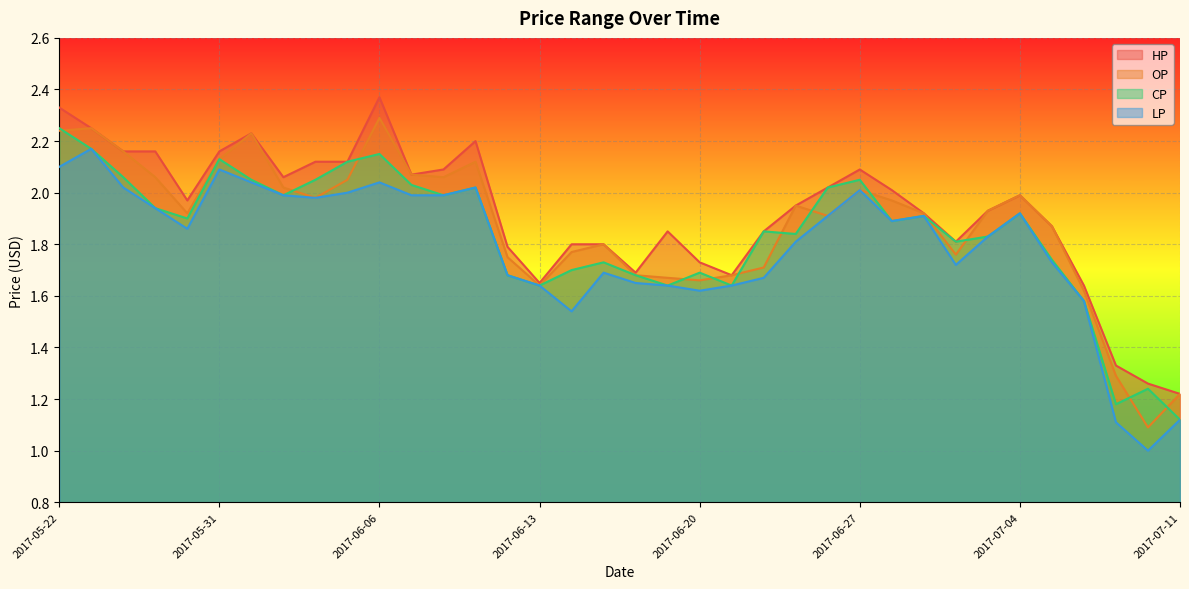

What is the total value across all series at 2017-06-16?

6.7